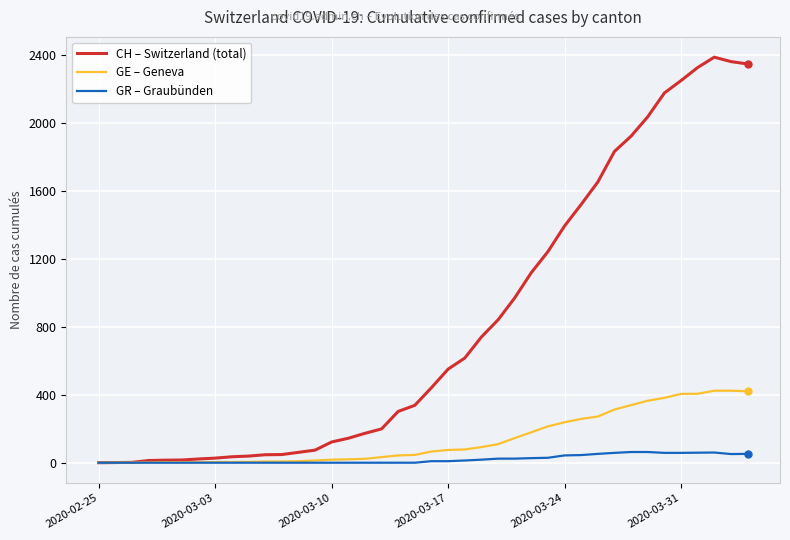

List the series in order of their peak value, lowest first.

GR – Graubünden, GE – Geneva, CH – Switzerland (total)